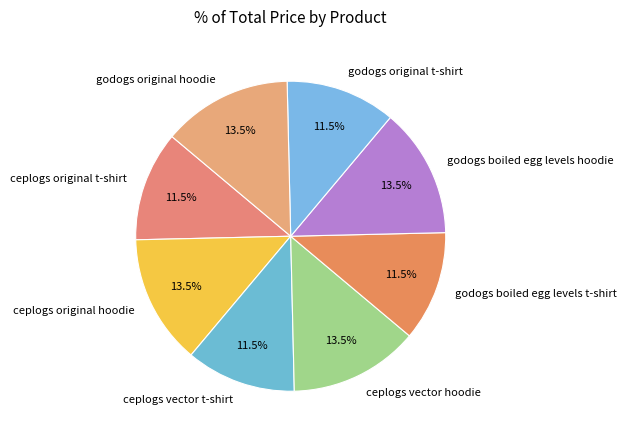

Combined, what portion of the pie is ceplogs vector hoodie and godogs original t-shirt?

25.0%